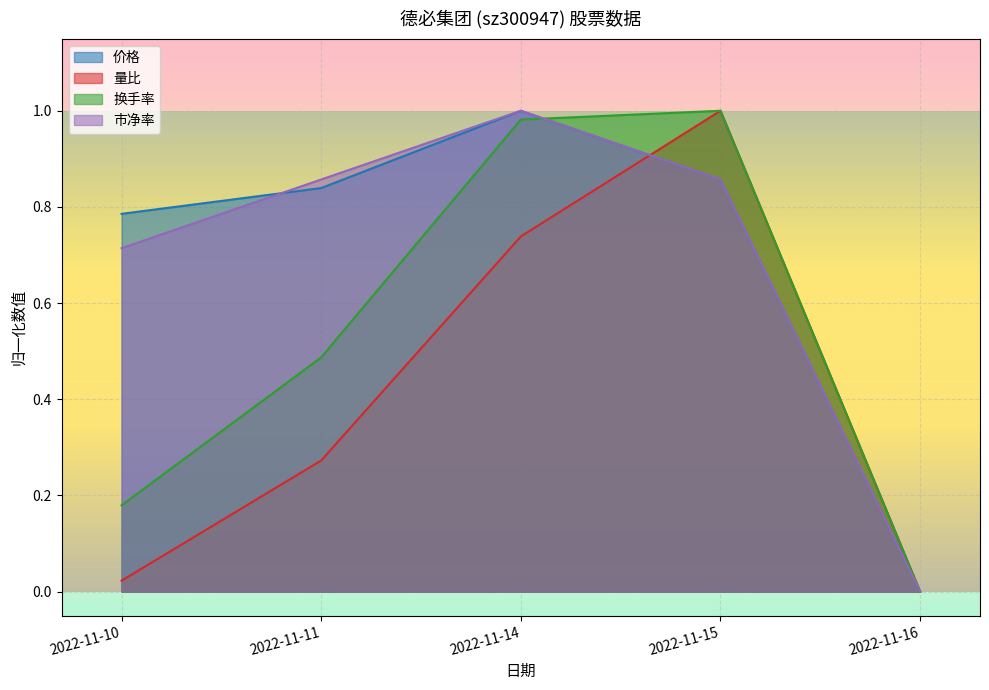

Reading right to left, extract all data points from this chart.

价格: 0.0	0.9	1.0	0.8	0.8
量比: 0.0	1.0	0.7	0.3	0.0
换手率: 0.0	1.0	1.0	0.5	0.2
市净率: 0.0	0.9	1.0	0.9	0.7